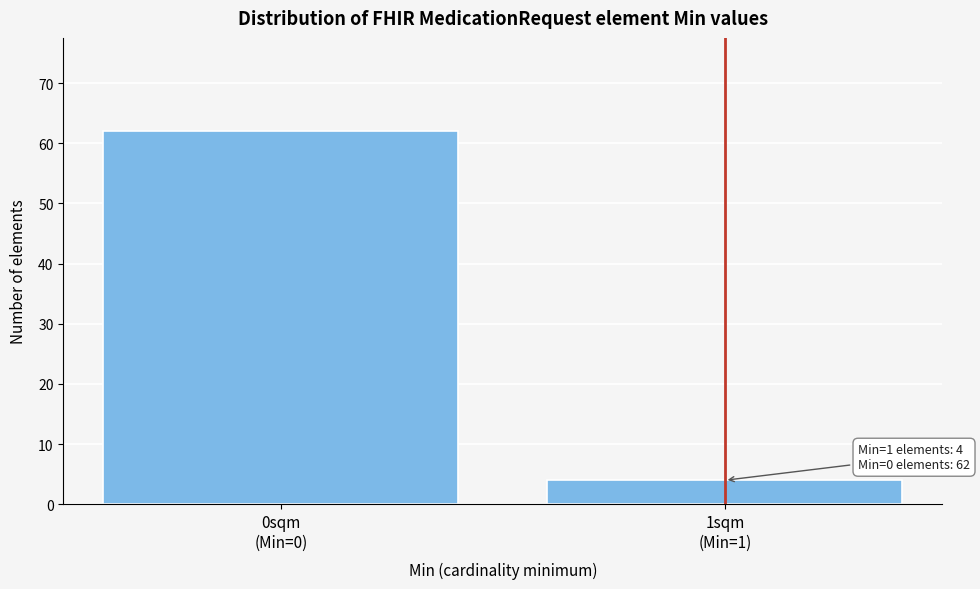

Reading left to right, transcribe all the data shown in this chart.

62	4